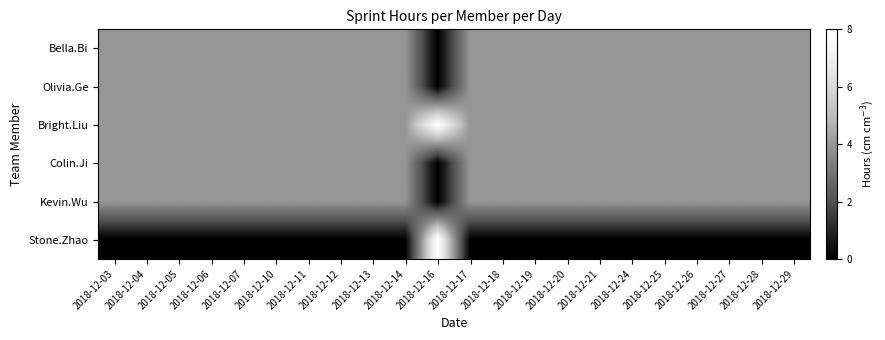

Count the number of data series in this chart.

6